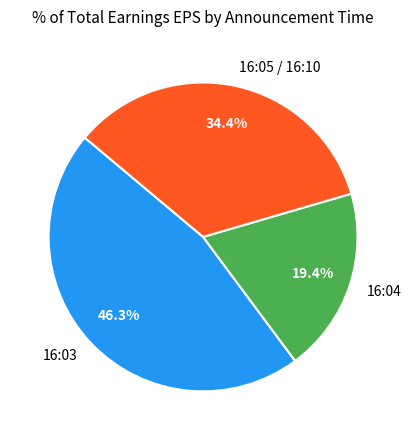

To the nearest percent, what is the average slice percentage?

33%